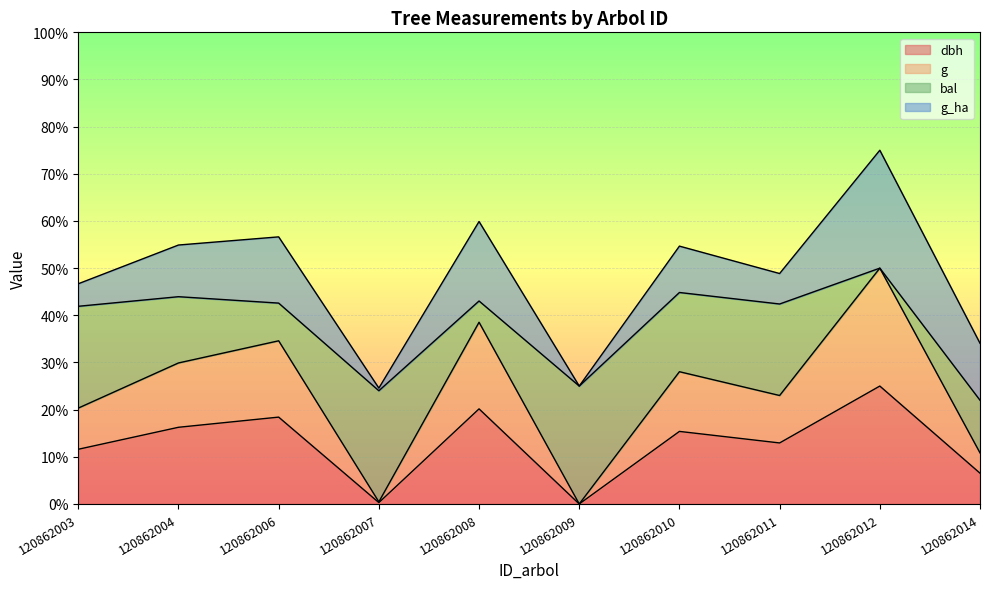

True or false: dbh has a value of 0.0 at 120862009.

True